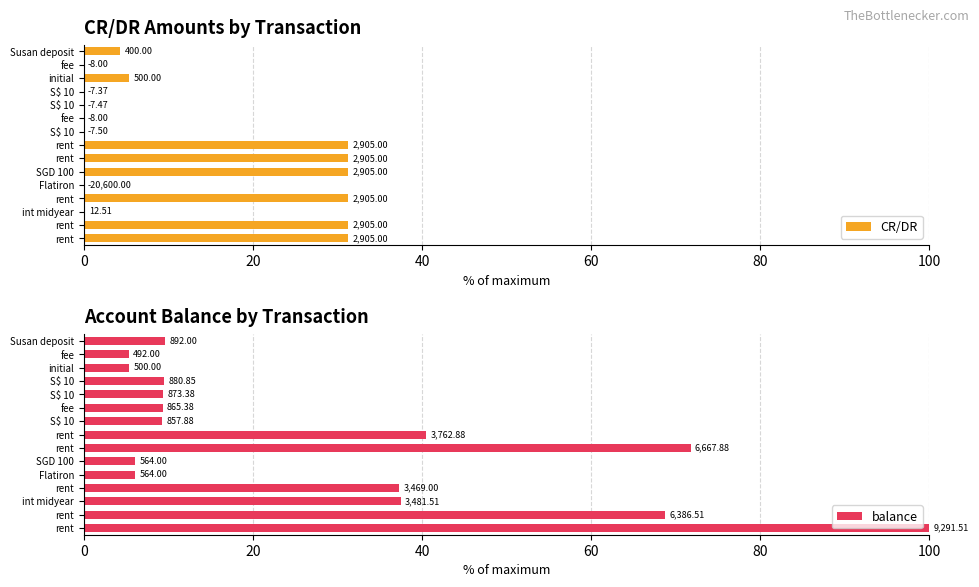

What is the difference between the second highest and minimum values in the CR/DR series?

31.3